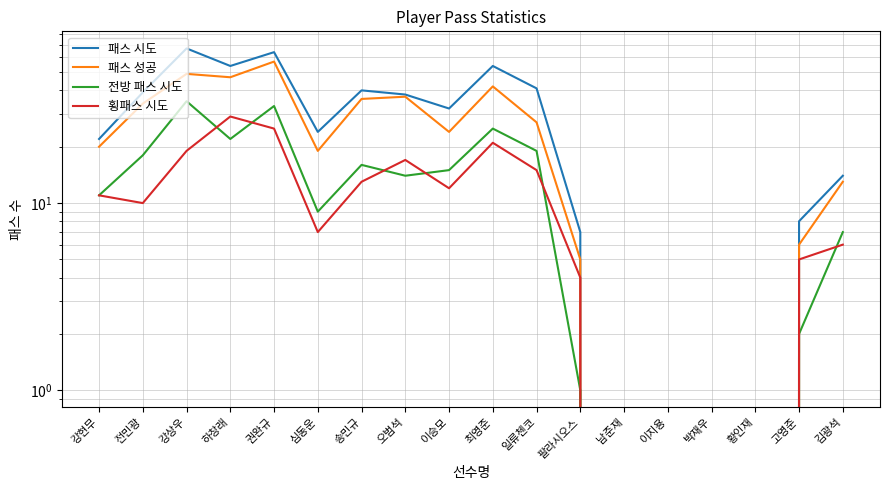

In 패스 시도, how many points are higher than both neighbors (excluding endpoints)?

4